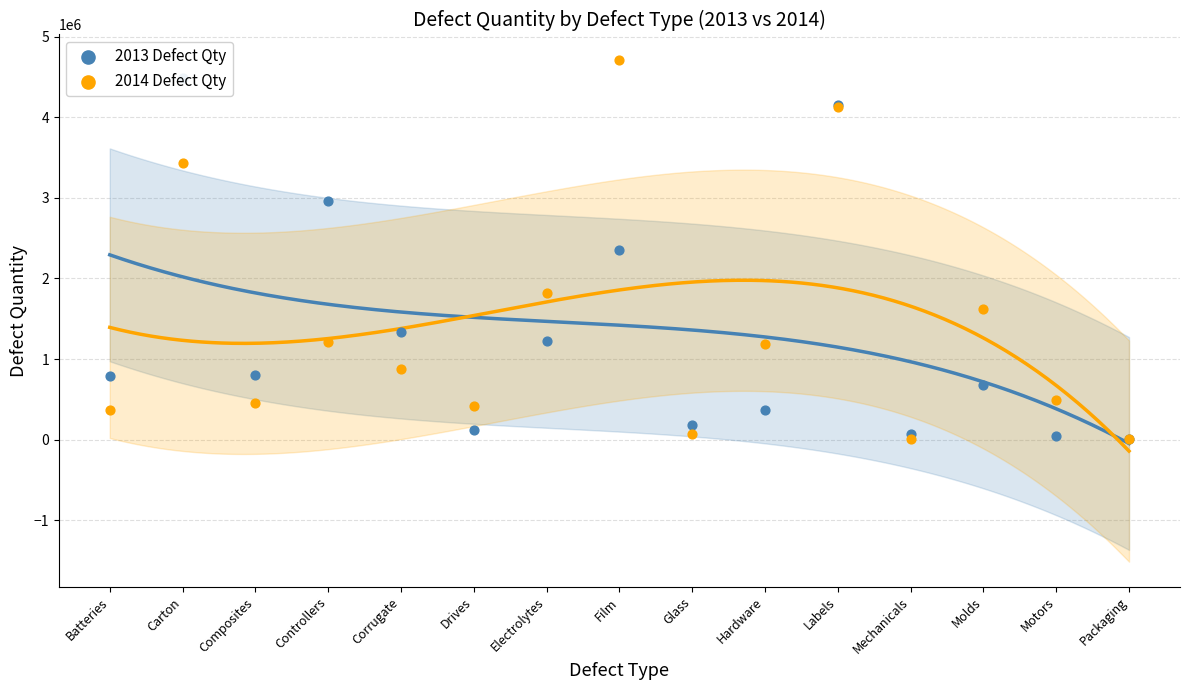

Which series reaches the minimum Y coordinate?

2013 Defect Qty